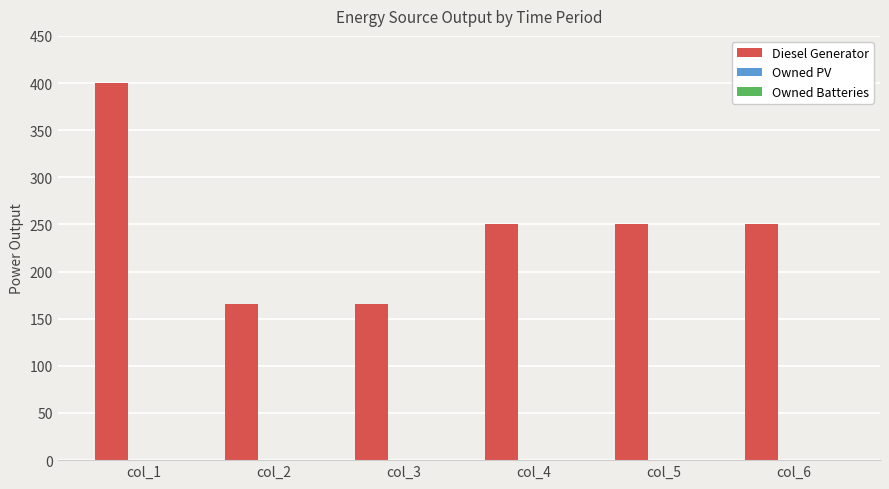

Reading left to right, transcribe all the data shown in this chart.

col_1=400	col_2=166	col_3=166	col_4=250	col_5=250	col_6=250